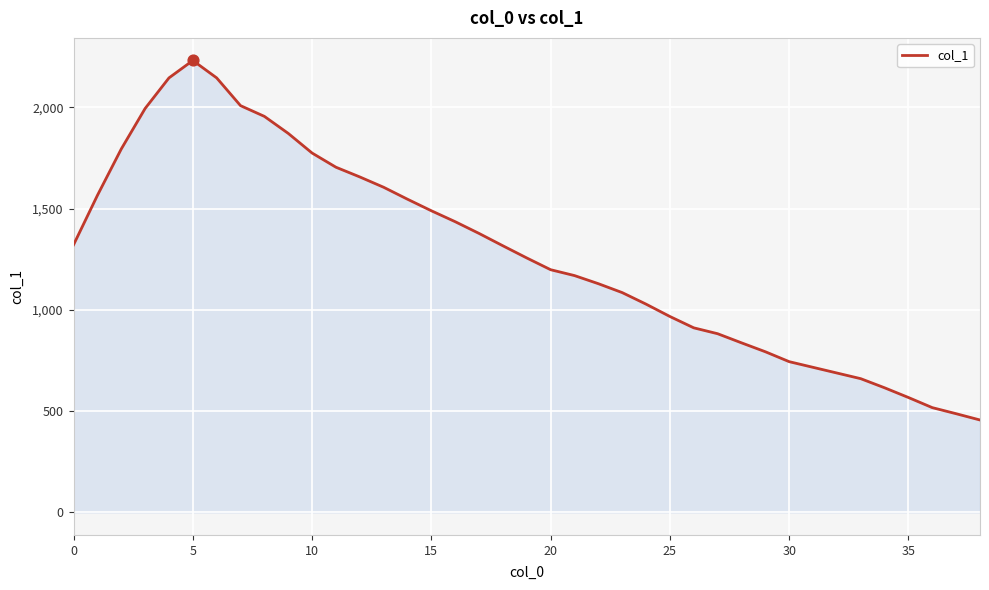

What is the smallest value displayed?

456